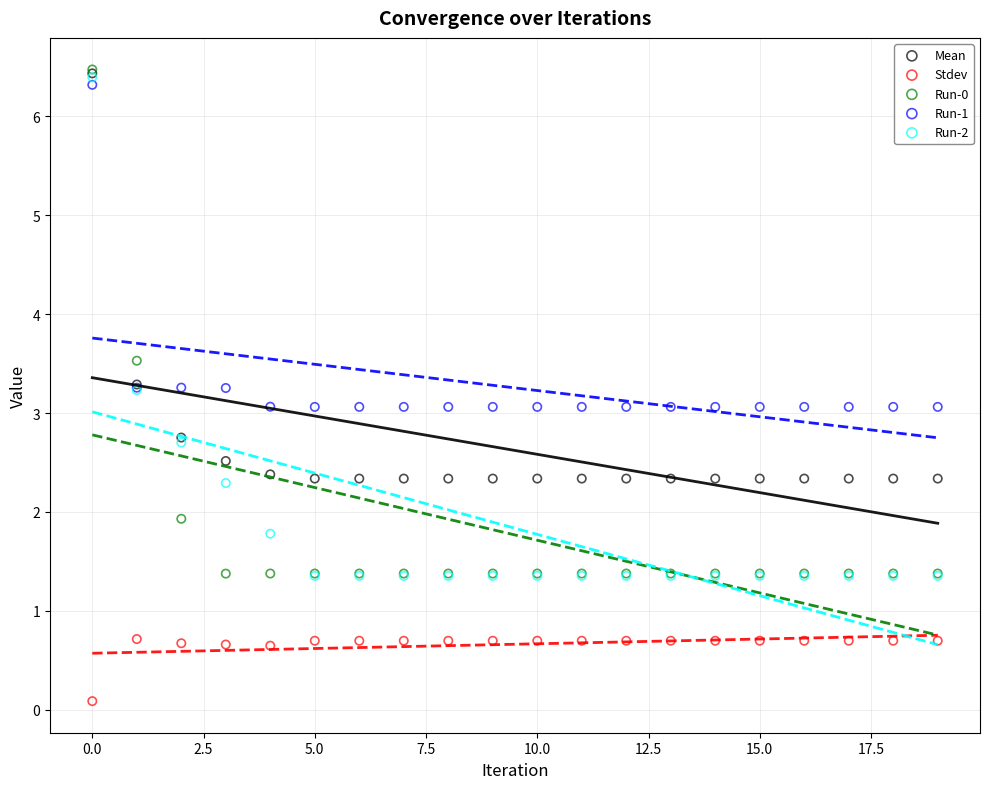

In the Run-1 series, what Y value is closest to 4?

3.3